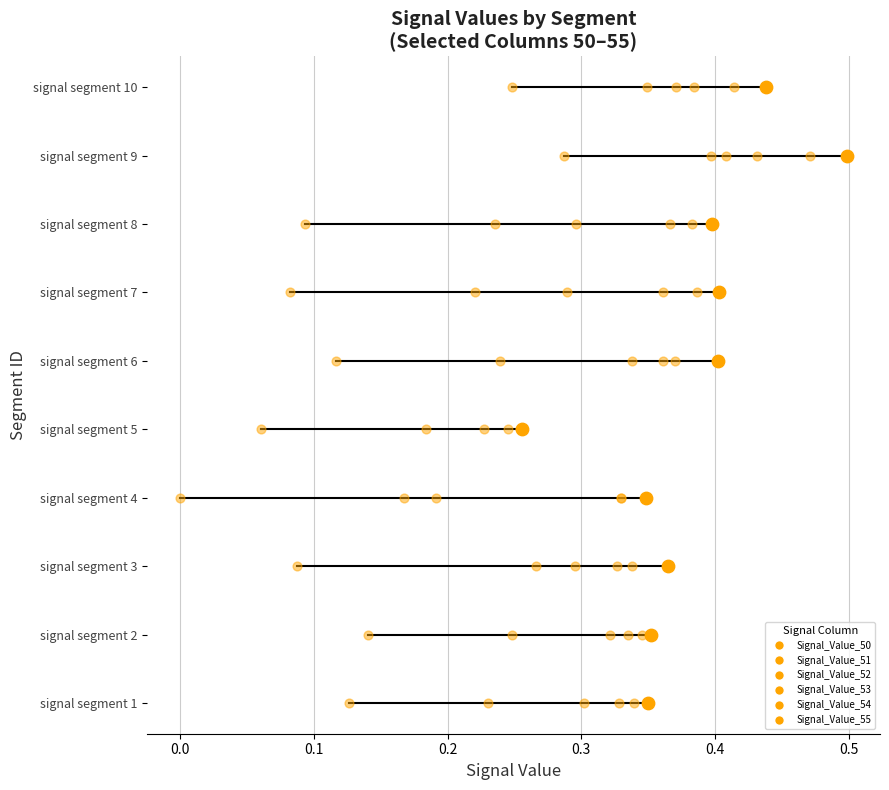

Which series reaches the minimum Y coordinate?

Signal_Value_50